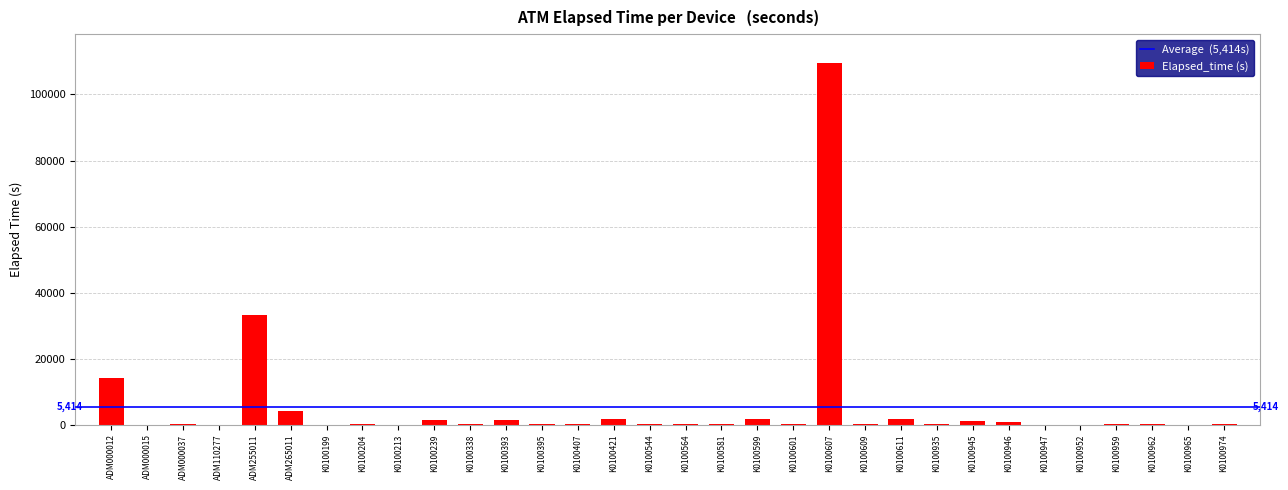

What is the change in value from ADM000012 to K0100965?

-14234